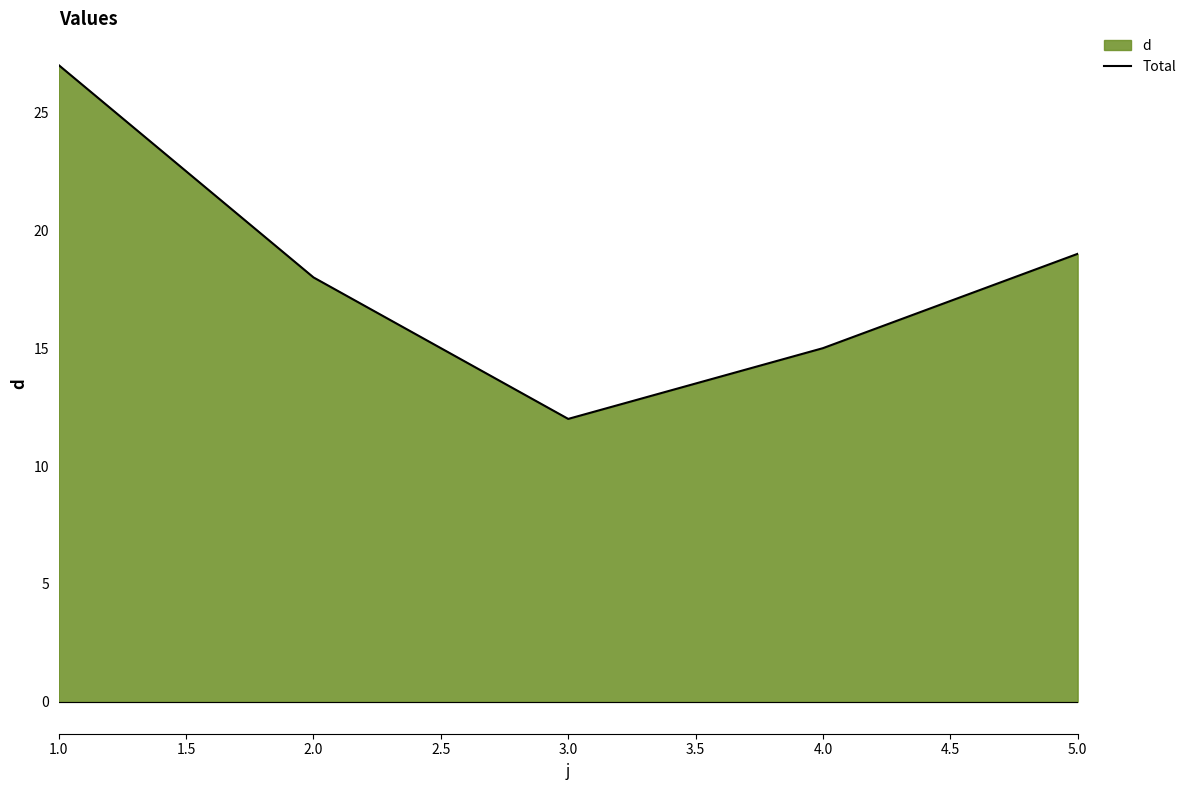

At which label does the data first exceed 18?

1.0